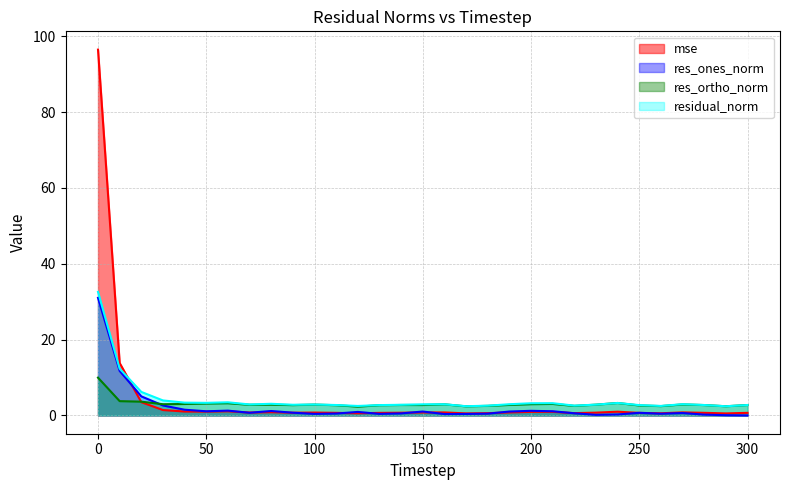

What is the value of the res_ones_norm point at the 6th from the left?

1.1